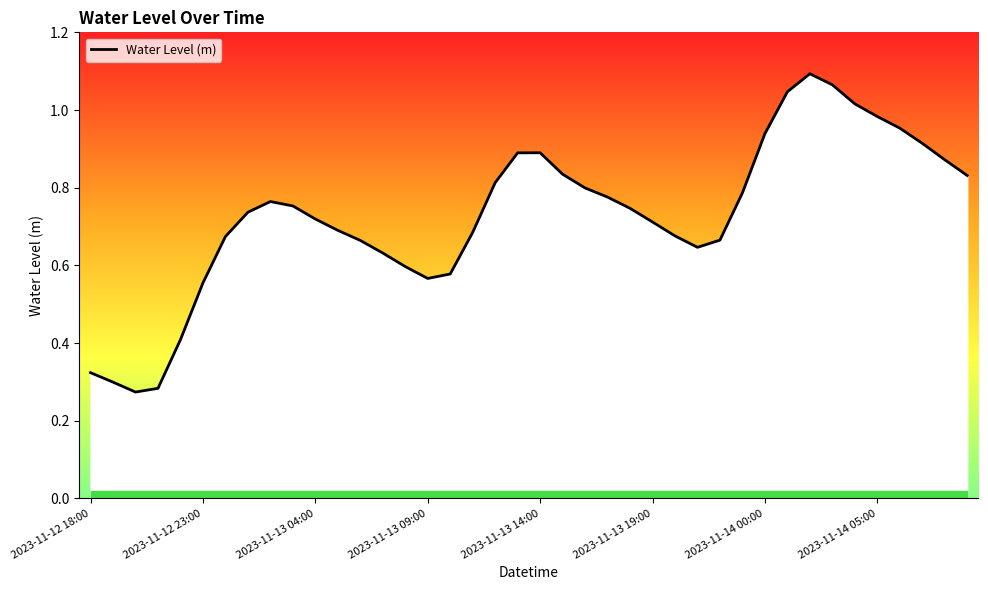

What is the difference between the maximum and minimum values?

0.8